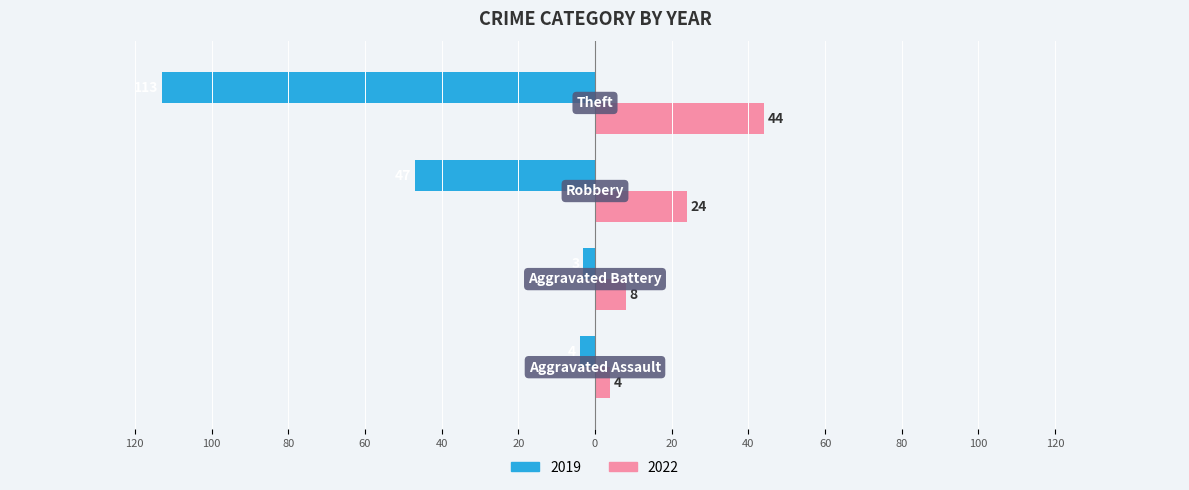

What is the difference between the maximum and minimum values in the 2022 series?

40